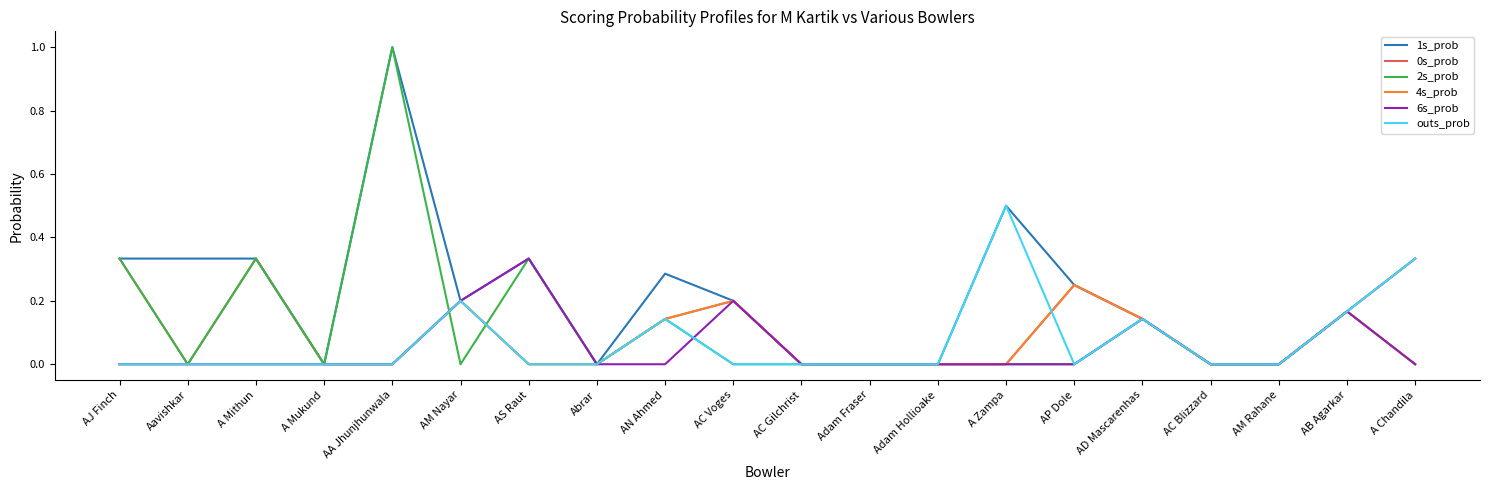

What position from the right is A Mithun?

18